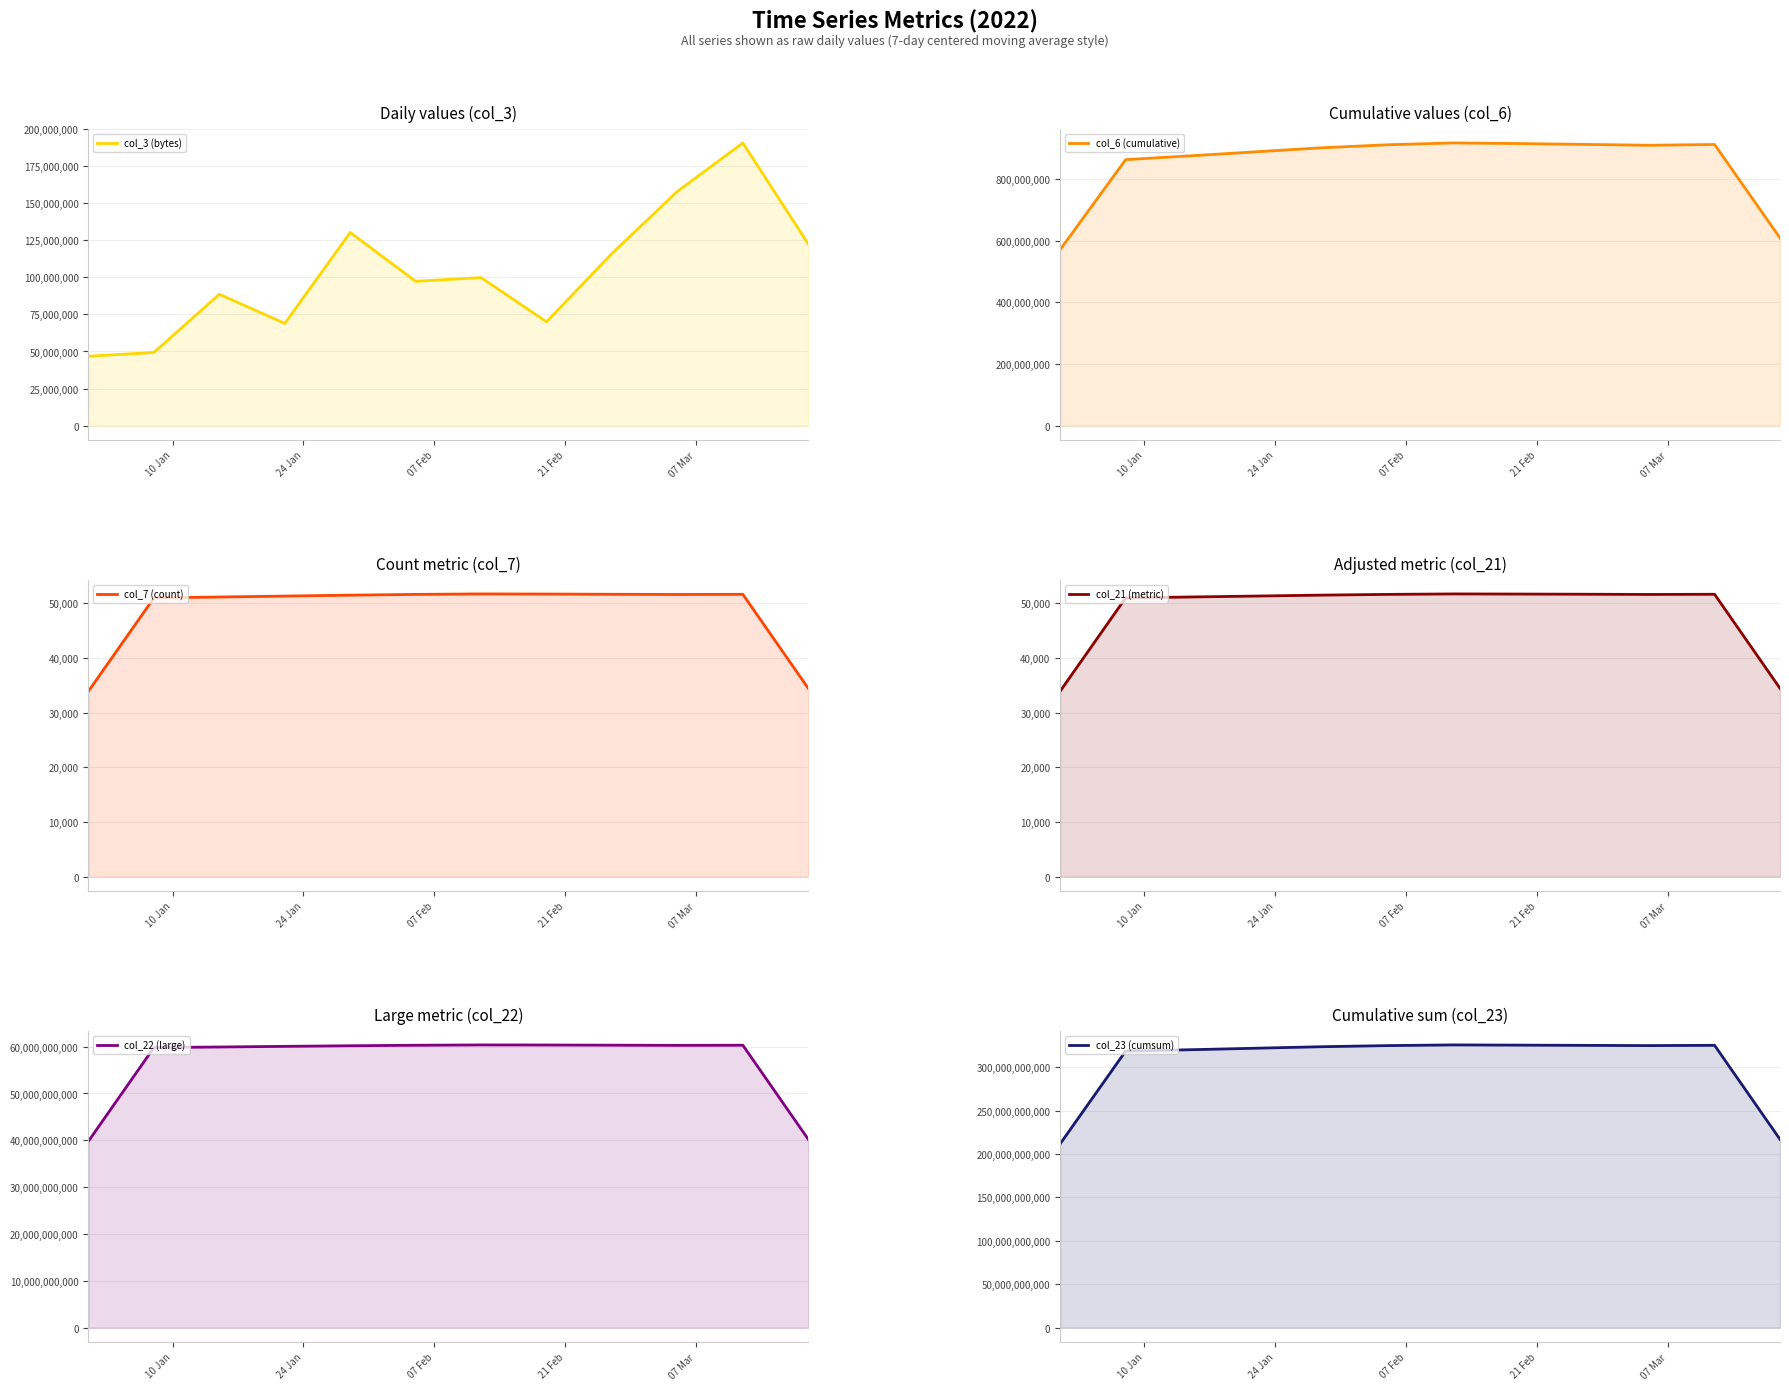

At 07 Feb, list the series in order from largest to smallest.

col_23 (cumsum), col_22 (large), col_6 (cumulative), col_3 (bytes), col_7 (count), col_21 (metric)